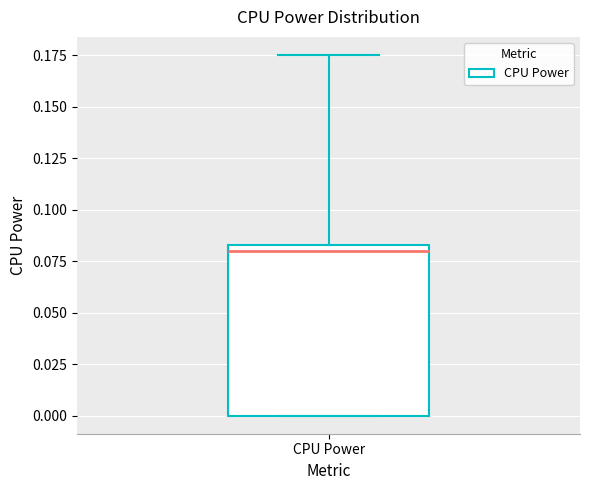

Where does the upper whisker of the box for CPU Power end on the y-axis? The values are not printed on the chart, so give them approximately, as read against the axis.

0.175